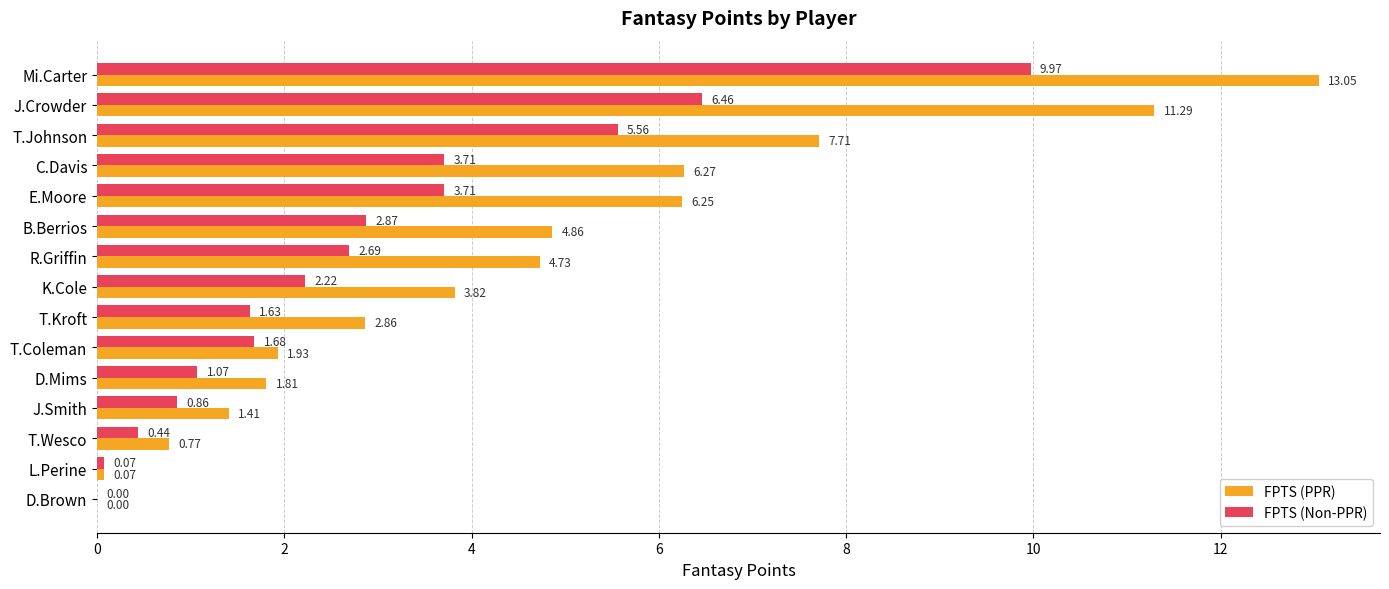

What is the sum of the FPTS (PPR) values at L.Perine and E.Moore?

6.3